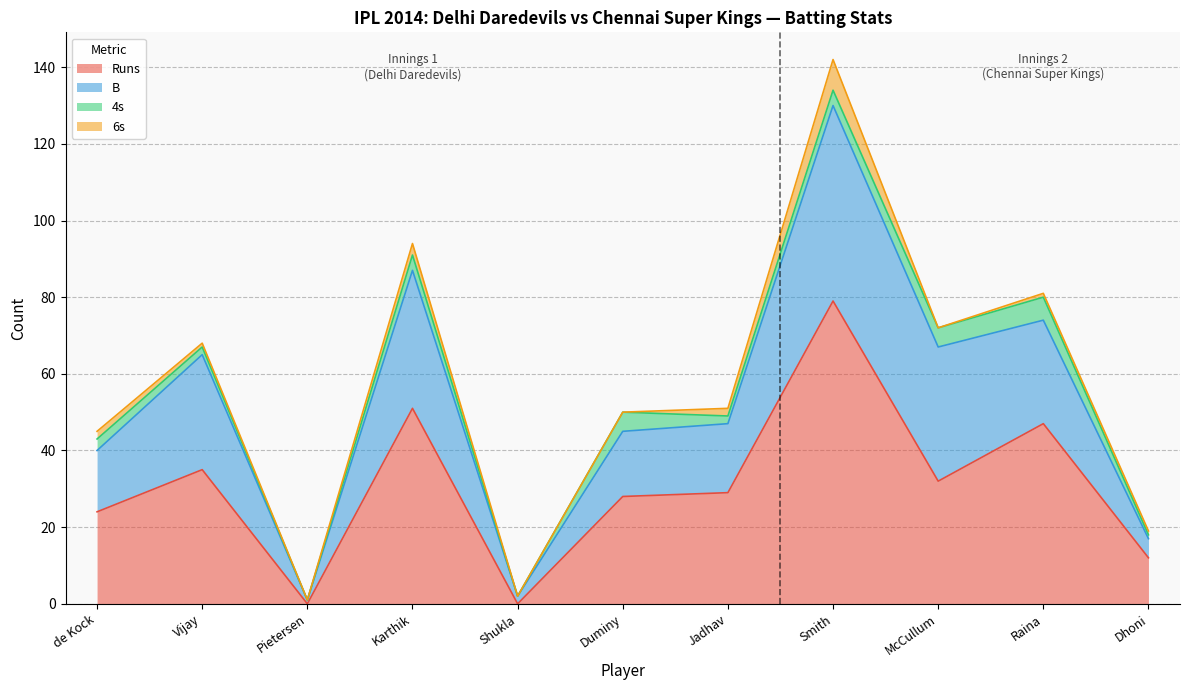

What is the total value across all series at Duminy?

50